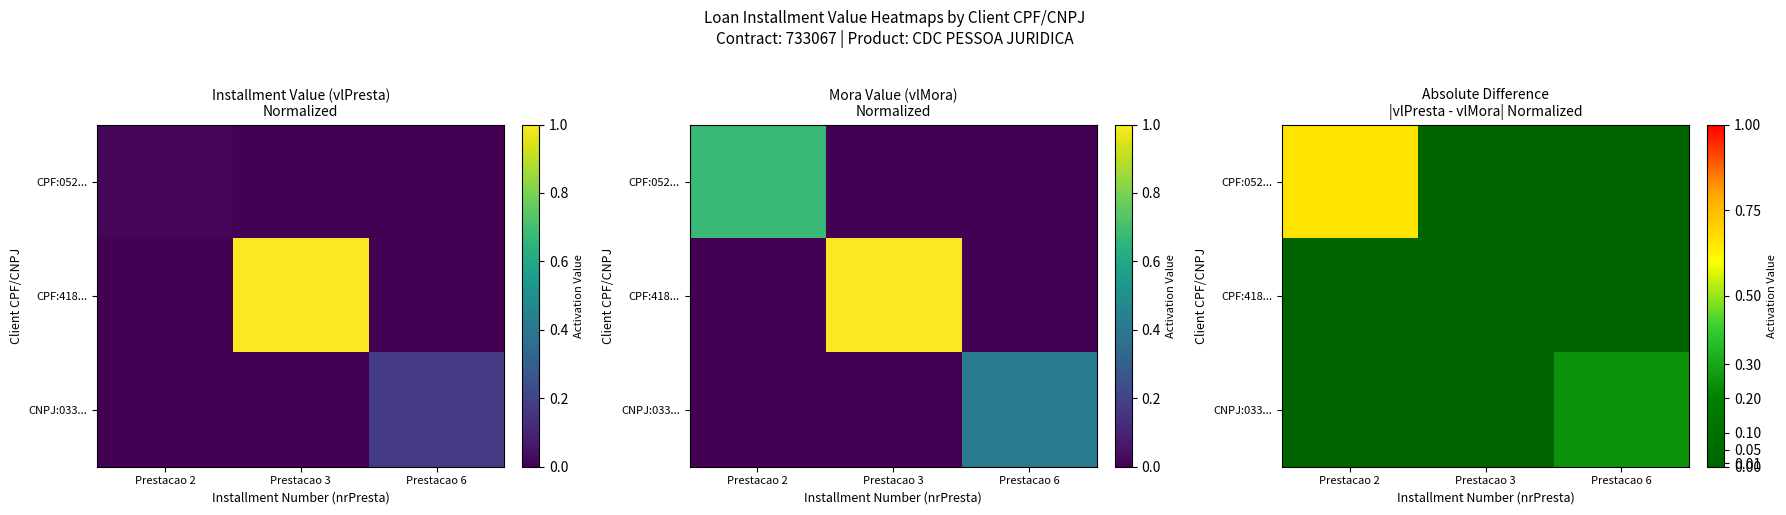

Which series has the largest total across all categories?

CPF:052...